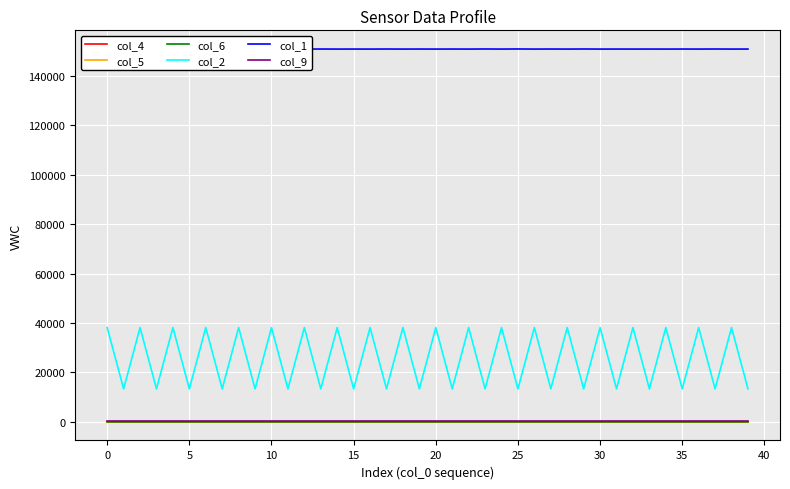

True or false: col_5 and col_1 cross at least once.

False